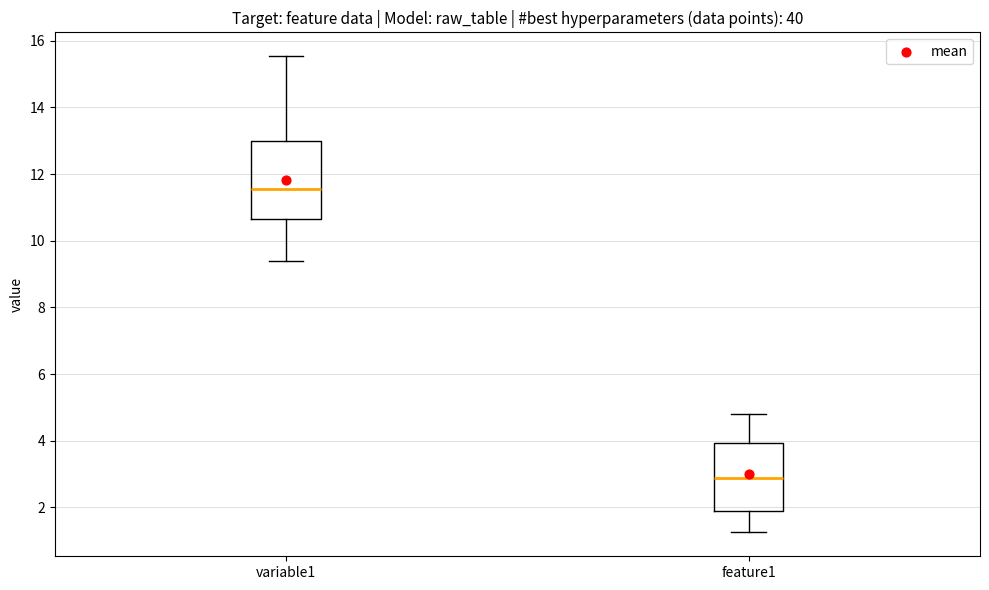

Which box's median line is the highest?

variable1